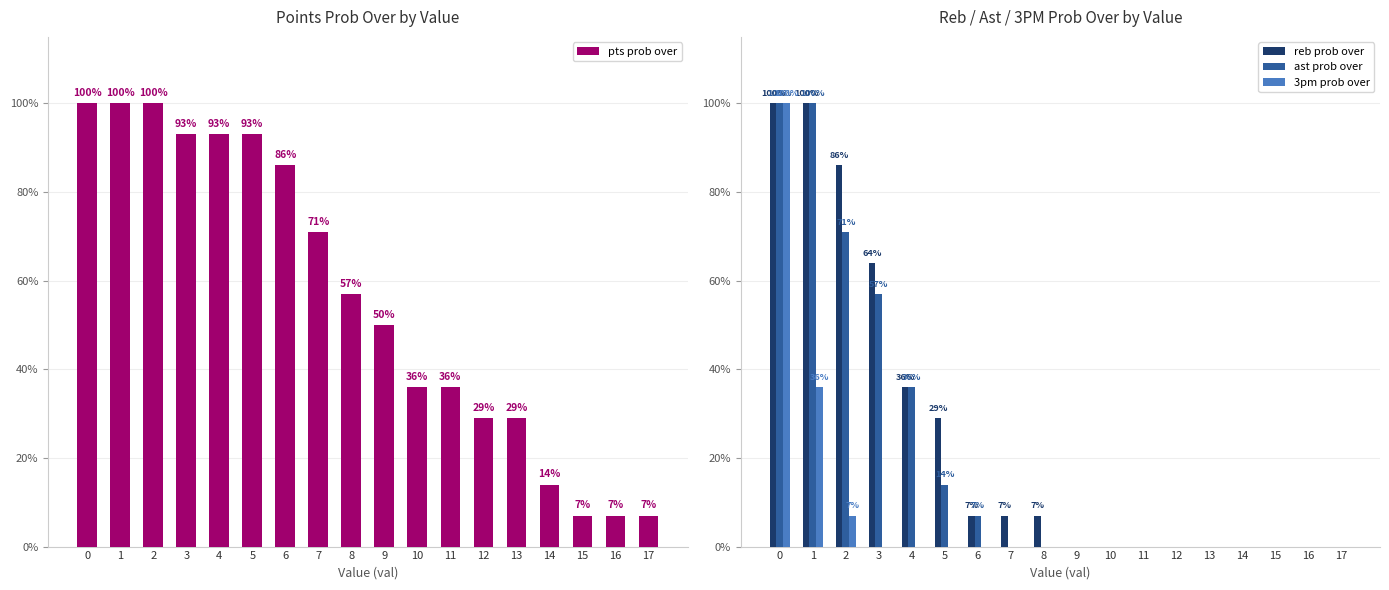

Reading left to right, list all the values displayed in this chart.

pts prob over: 0=100	1=100	2=100	3=93	4=93	5=93	6=86	7=71	8=57	9=50	10=36	11=36	12=29	13=29	14=14	15=7	16=7	17=7
reb prob over: 0=100	1=100	2=86	3=64	4=36	5=29	6=7	7=7	8=7	9=0	10=0	11=0	12=0	13=0	14=0	15=0	16=0	17=0
ast prob over: 0=100	1=100	2=71	3=57	4=36	5=14	6=7	7=0	8=0	9=0	10=0	11=0	12=0	13=0	14=0	15=0	16=0	17=0
3pm prob over: 0=100	1=36	2=7	3=0	4=0	5=0	6=0	7=0	8=0	9=0	10=0	11=0	12=0	13=0	14=0	15=0	16=0	17=0